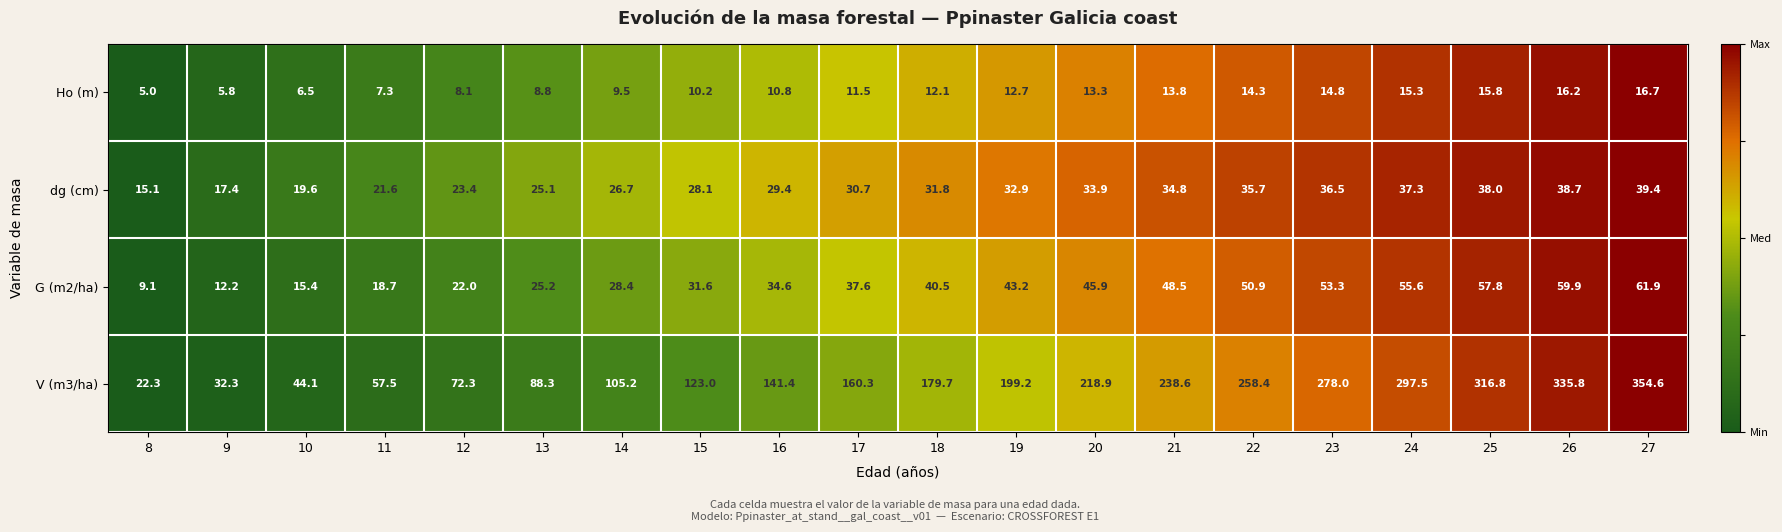

What is the minimum value for dg (cm)?

15.1